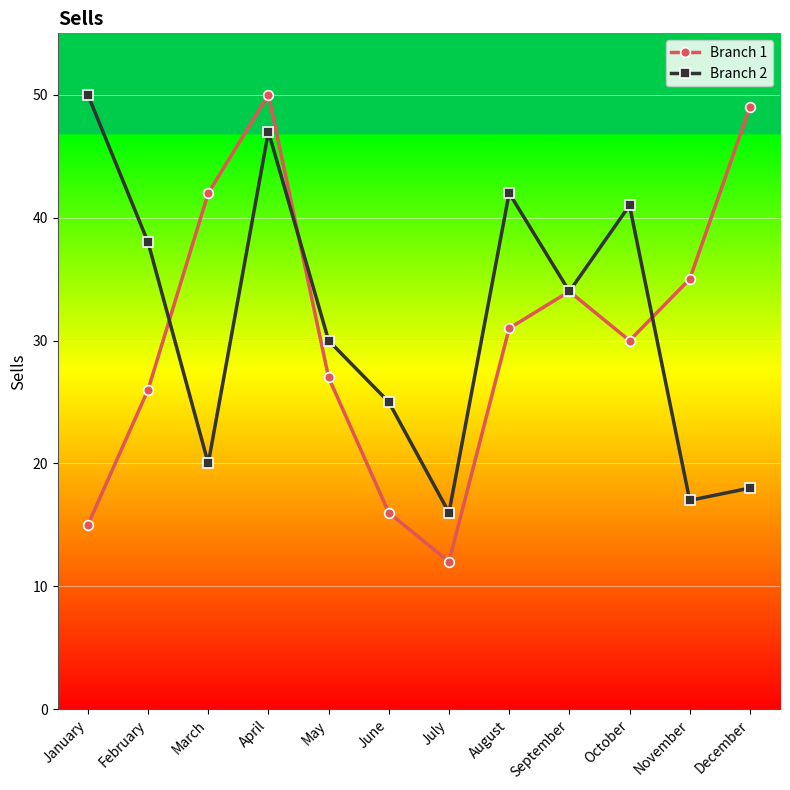

What is the value of the Branch 2 point at the 4th from the left?

47